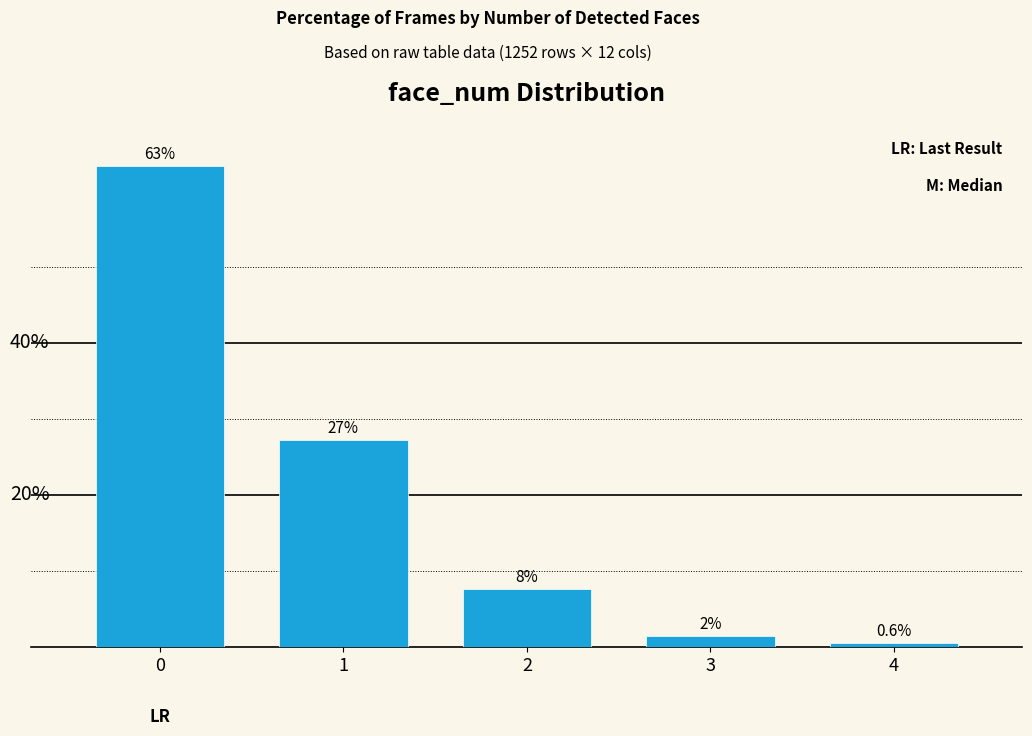

True or false: the data shows 63.2 at 0.

True